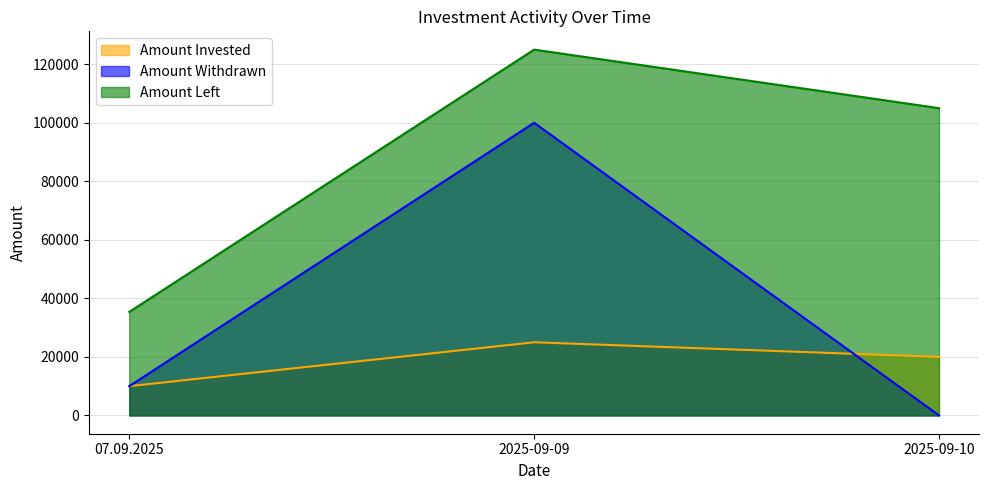

True or false: Amount Invested has a value of 20000 at 2025-09-10.

True